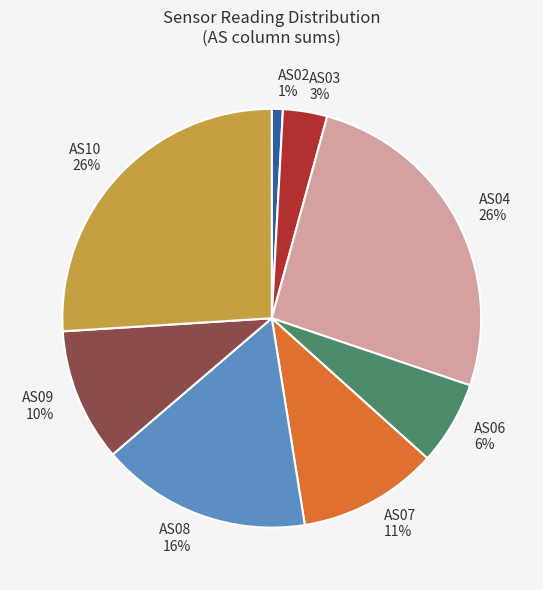

Is the sum of AS07 11% and AS02 1% greater than half?

No